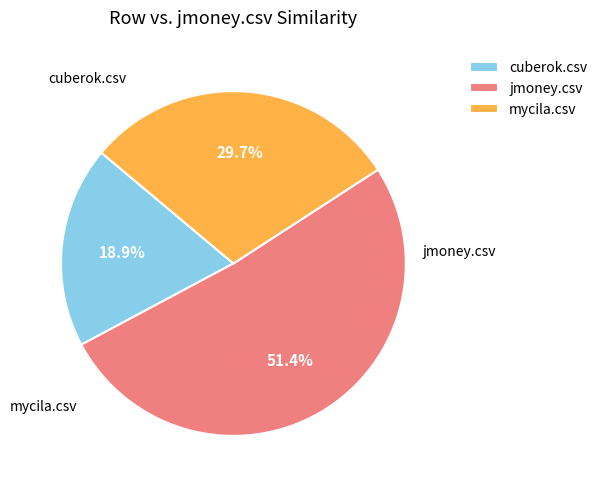

Approximately how many times larger is the value at jmoney.csv compared to cuberok.csv?

2.7